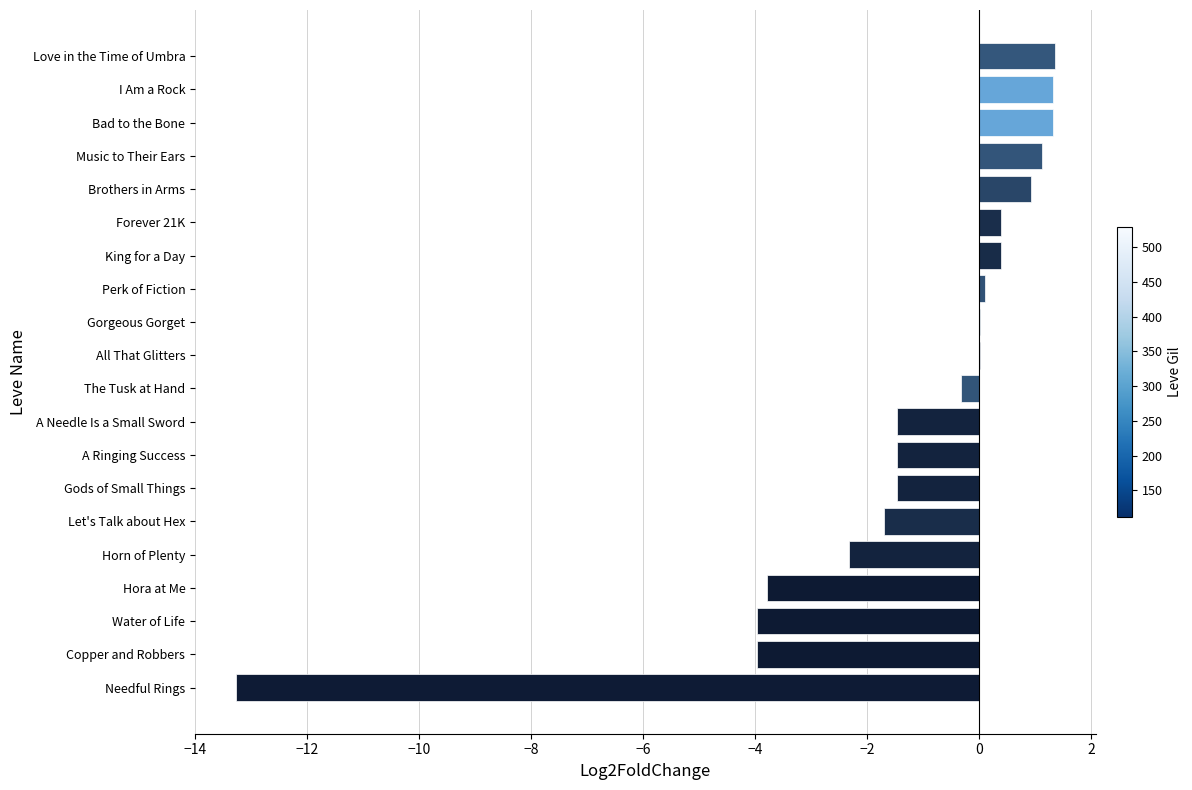

What is the sum of the values at Bad to the Bone and Copper and Robbers?

-2.6